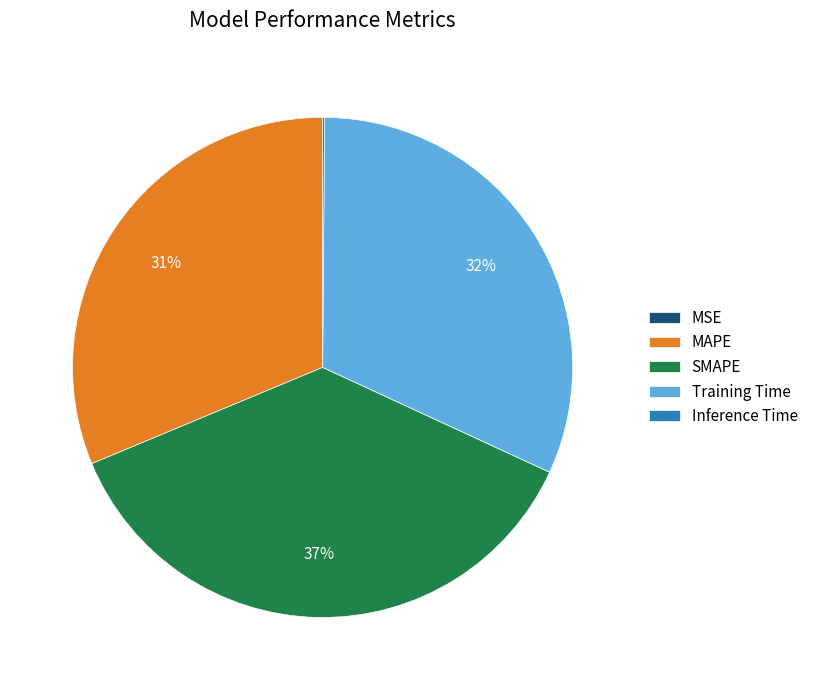

To the nearest percent, what is the difference between the largest and smallest slice percentages?

37%